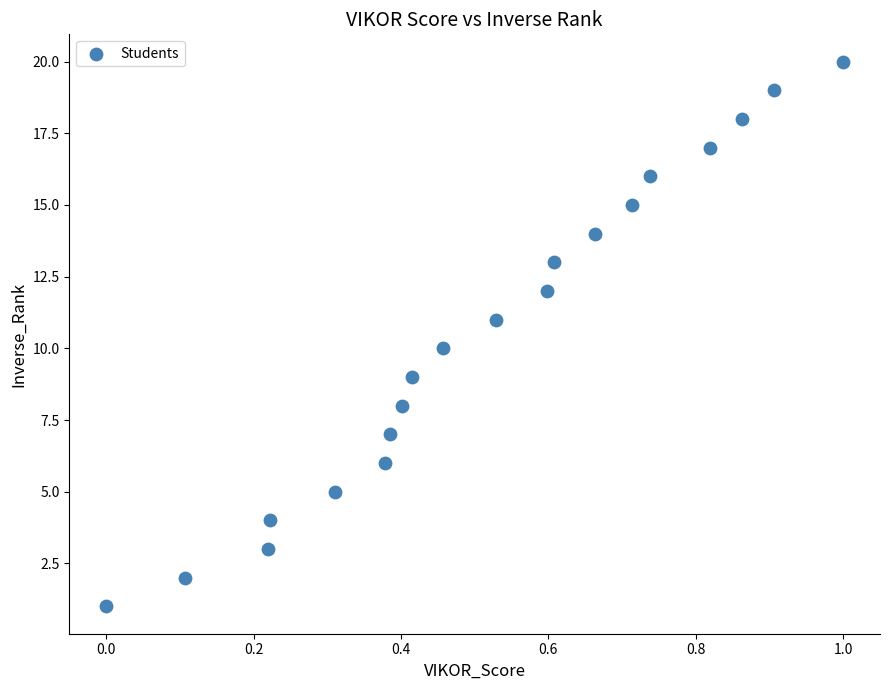

What is the range of Y values (max minus min)?

19